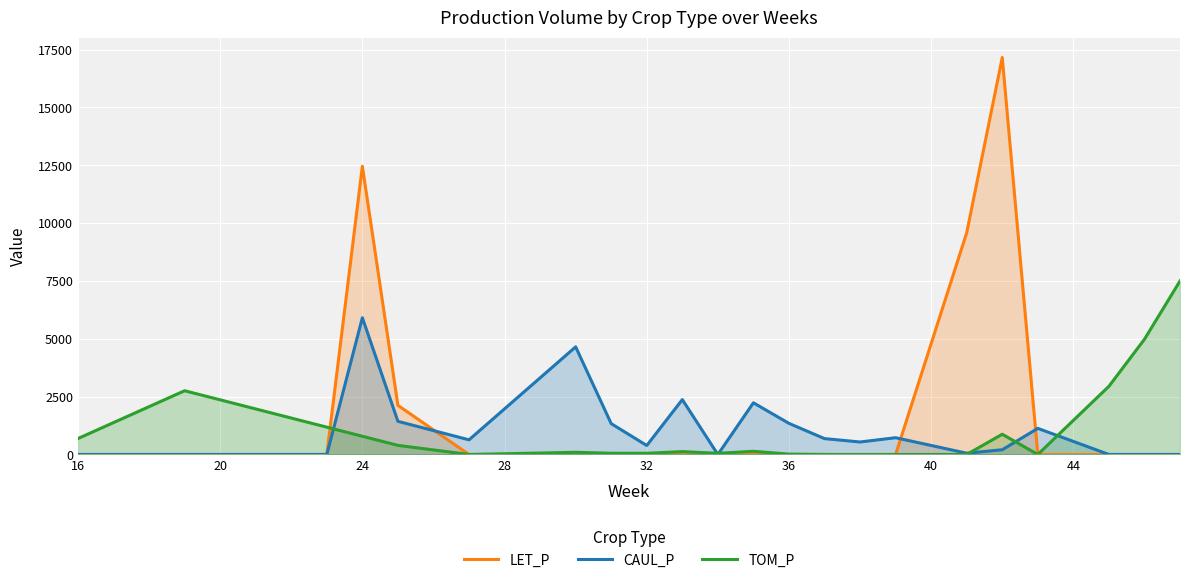

Which series has the largest range (max minus min)?

LET_P